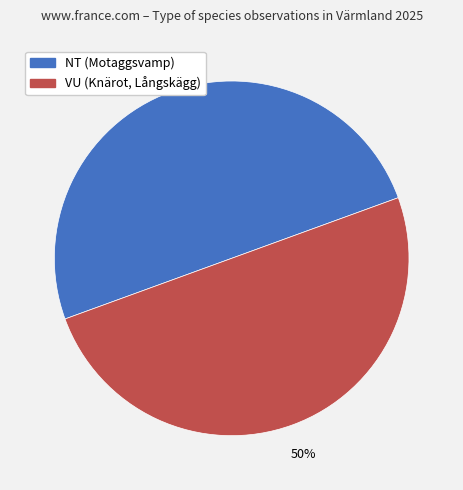

To the nearest percent, what is the average slice percentage?

50%